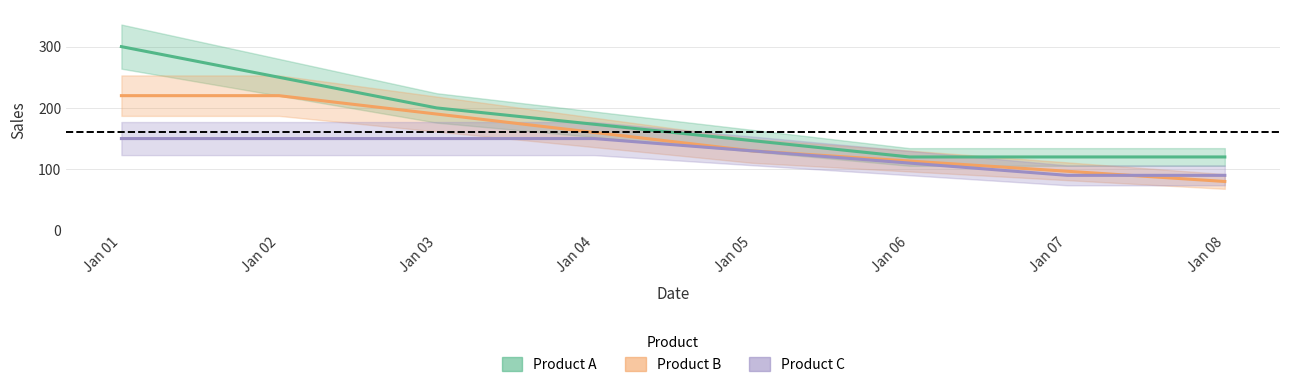

Count the Product A values in the range 120 to 250.

7